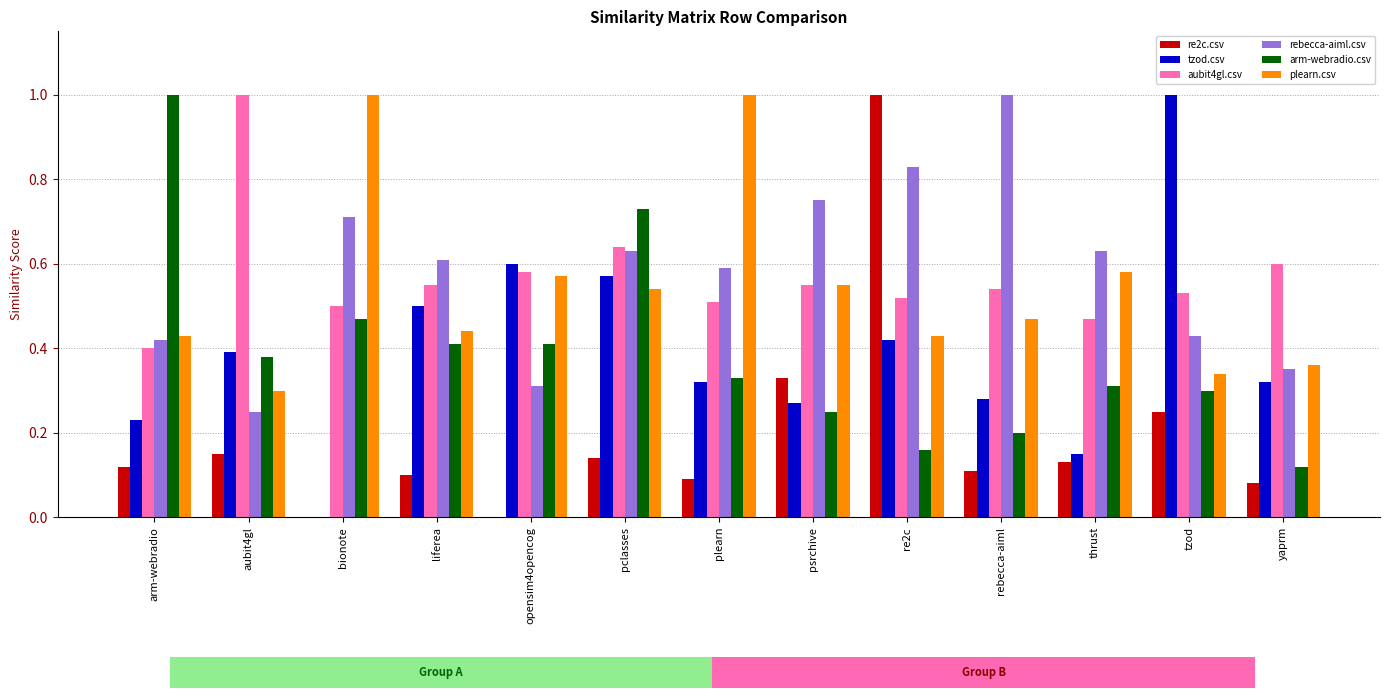

The arm-webradio.csv series shows 0.2 at rebecca-aiml. True or false?

True